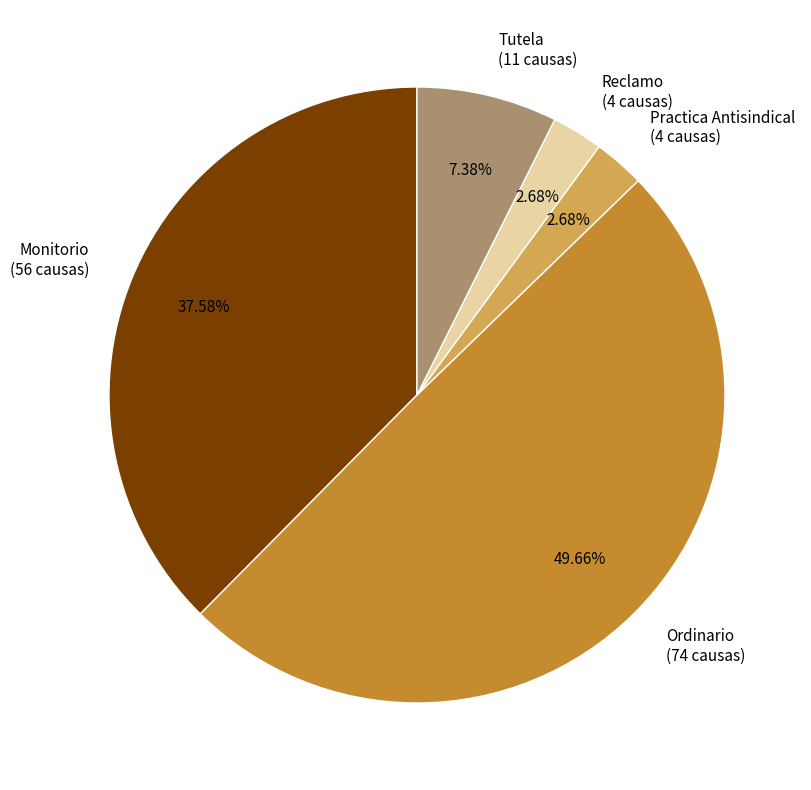

How many slices are in this pie chart?

5